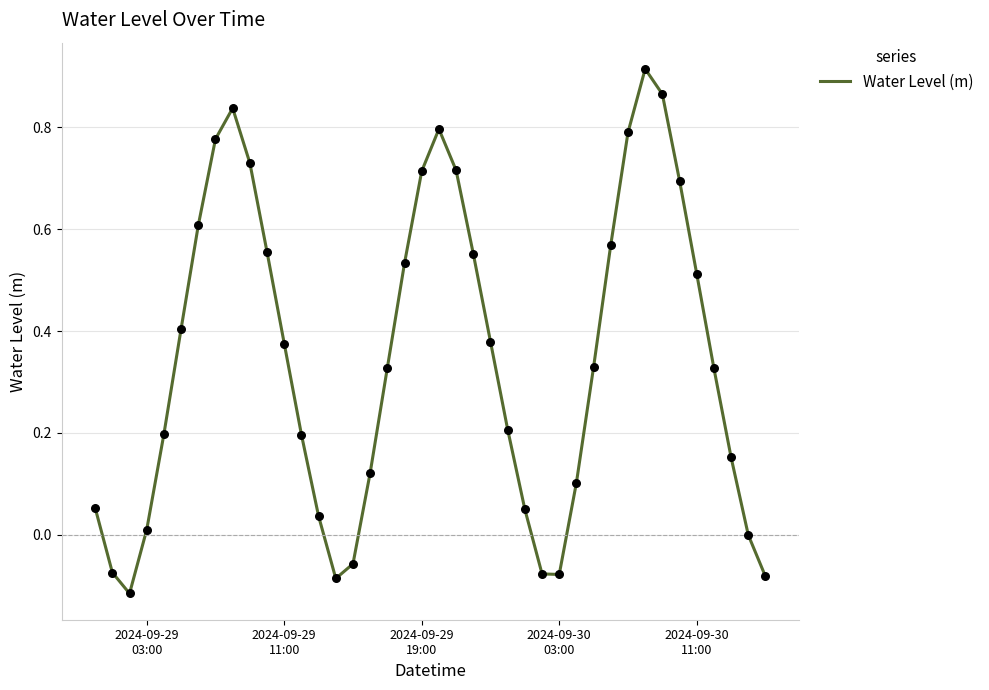

What is the difference between the maximum and minimum values?

1.0